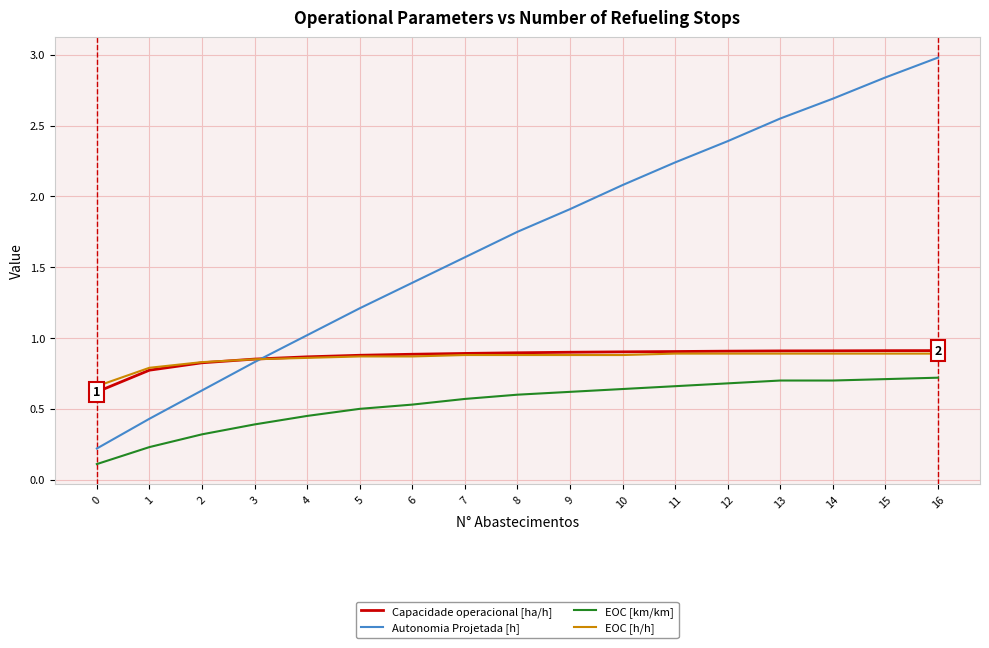

The Capacidade operacional [ha/h] series shows 1.5 at 14. True or false?

False